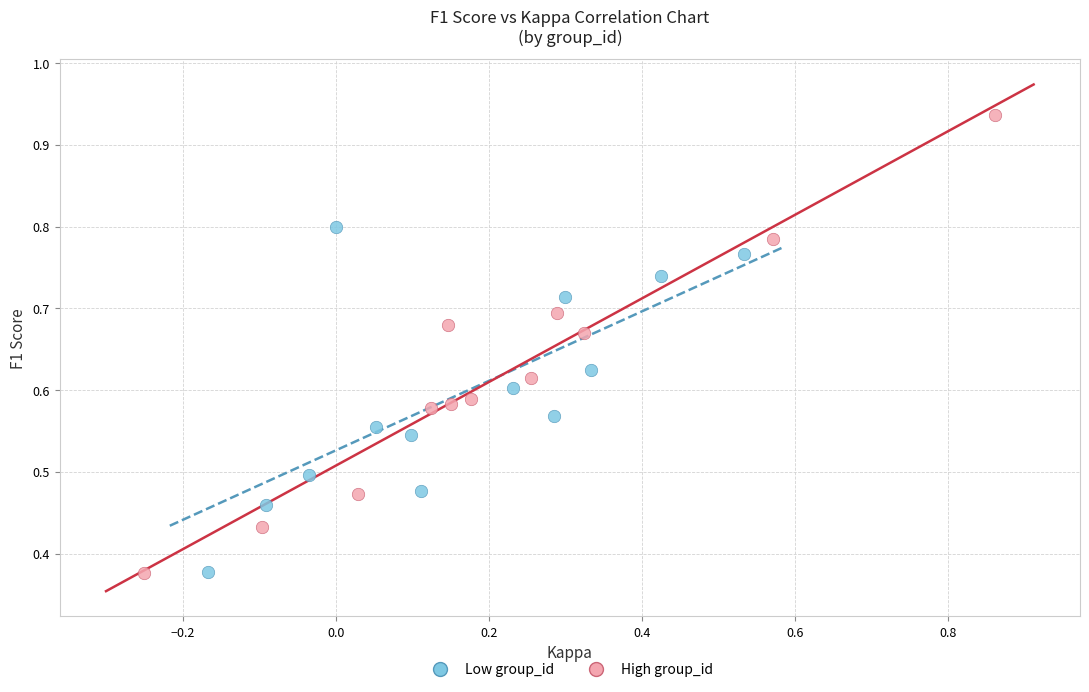

Which series has the largest Y range (max minus min)?

High group_id